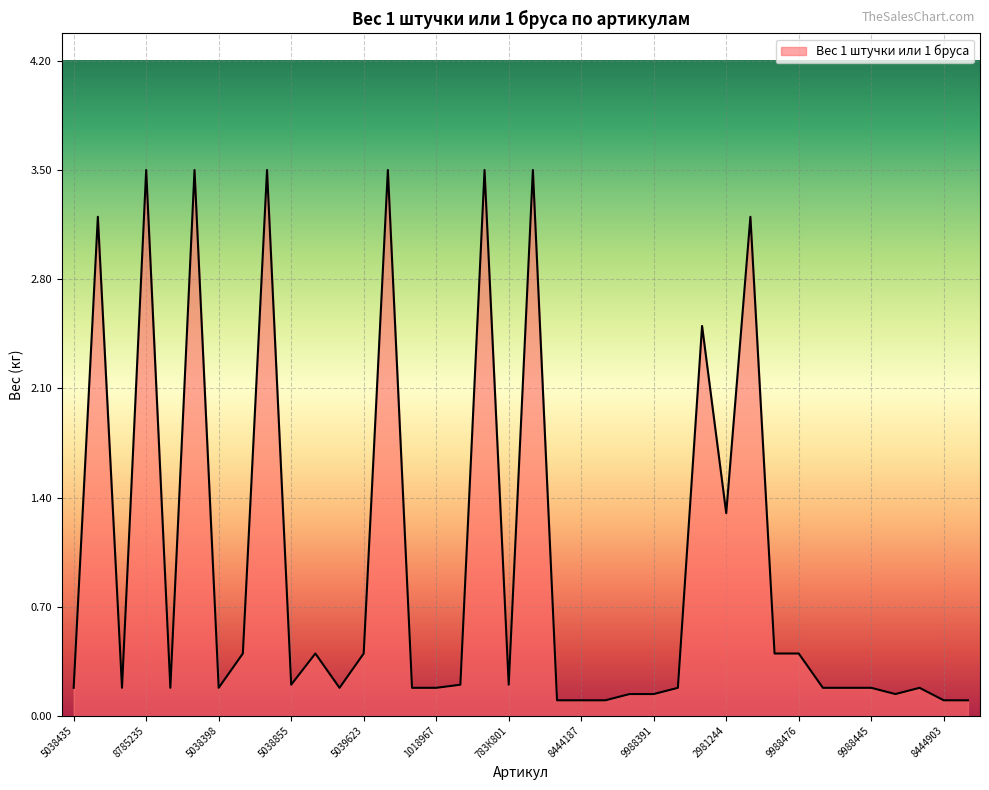

What is the maximum value shown in the chart?

3.5